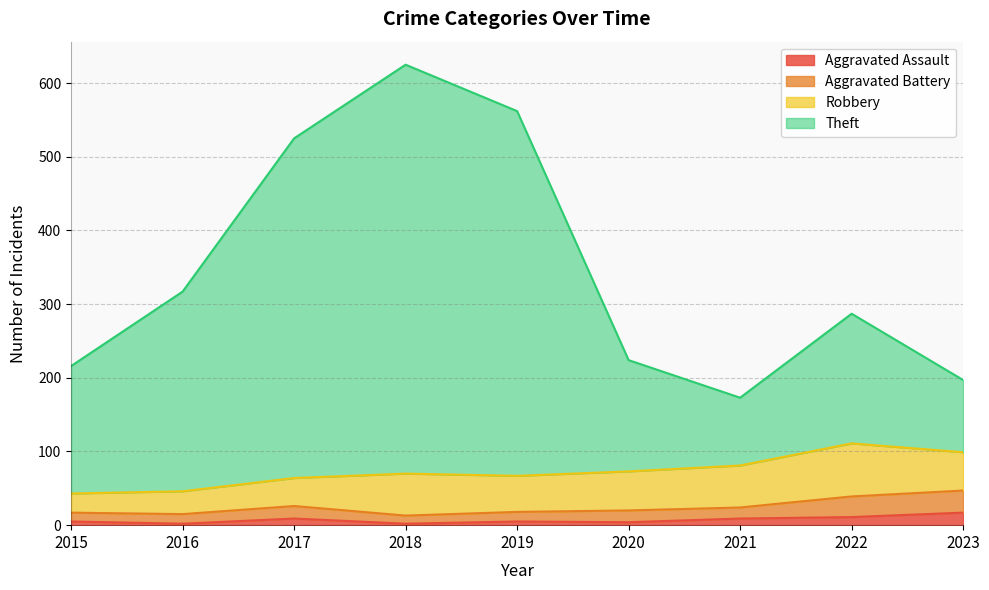

What is the average value of the Aggravated Assault series?

7